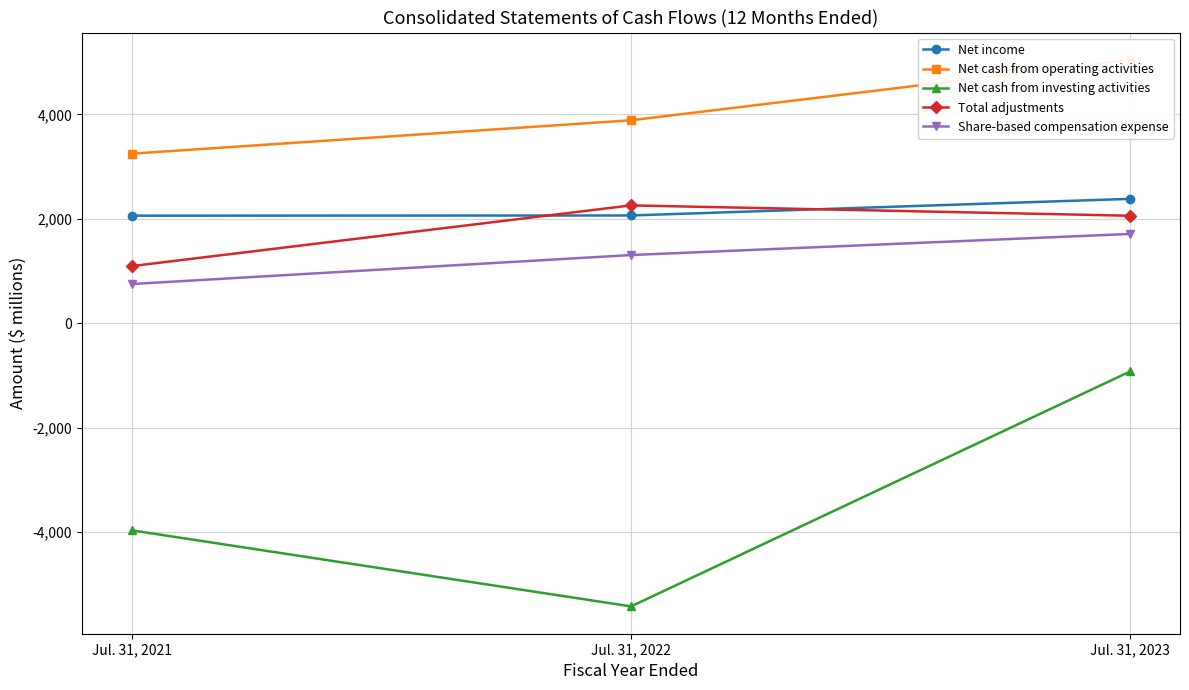

True or false: Net cash from operating activities has a value of 3250 at Jul. 31, 2021.

True